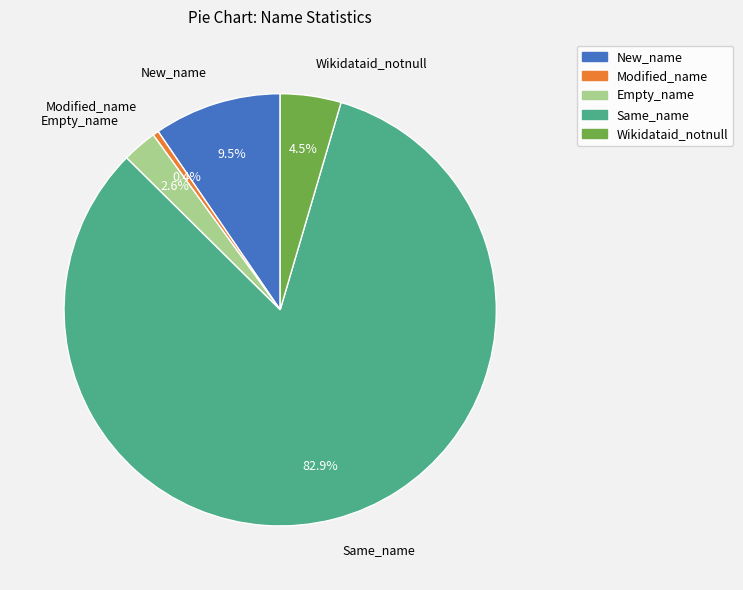

Is there any slice that represents more than half of the pie?

Yes